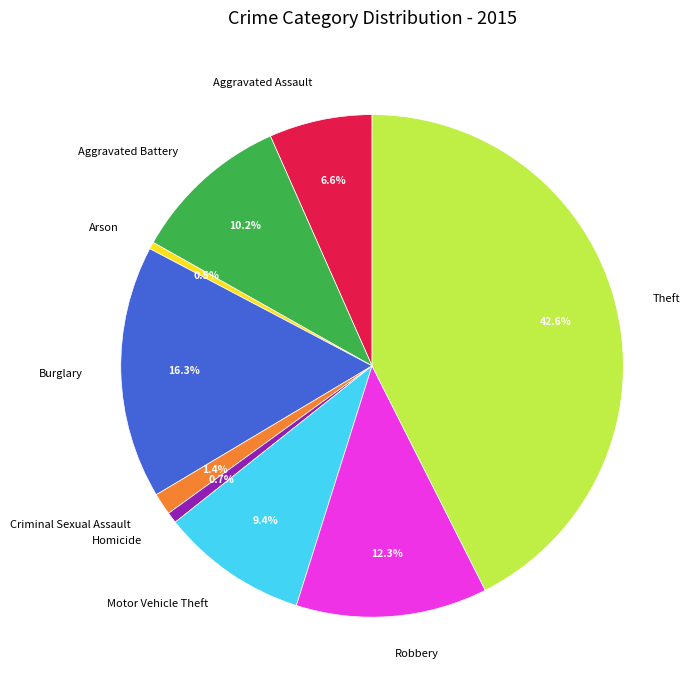

True or false: Criminal Sexual Assault accounts for 12% of the total.

False